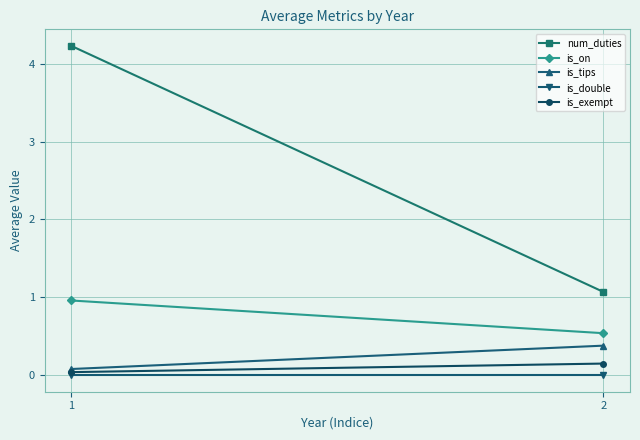

What is the spread (max minus min) of values at 2?

1.1